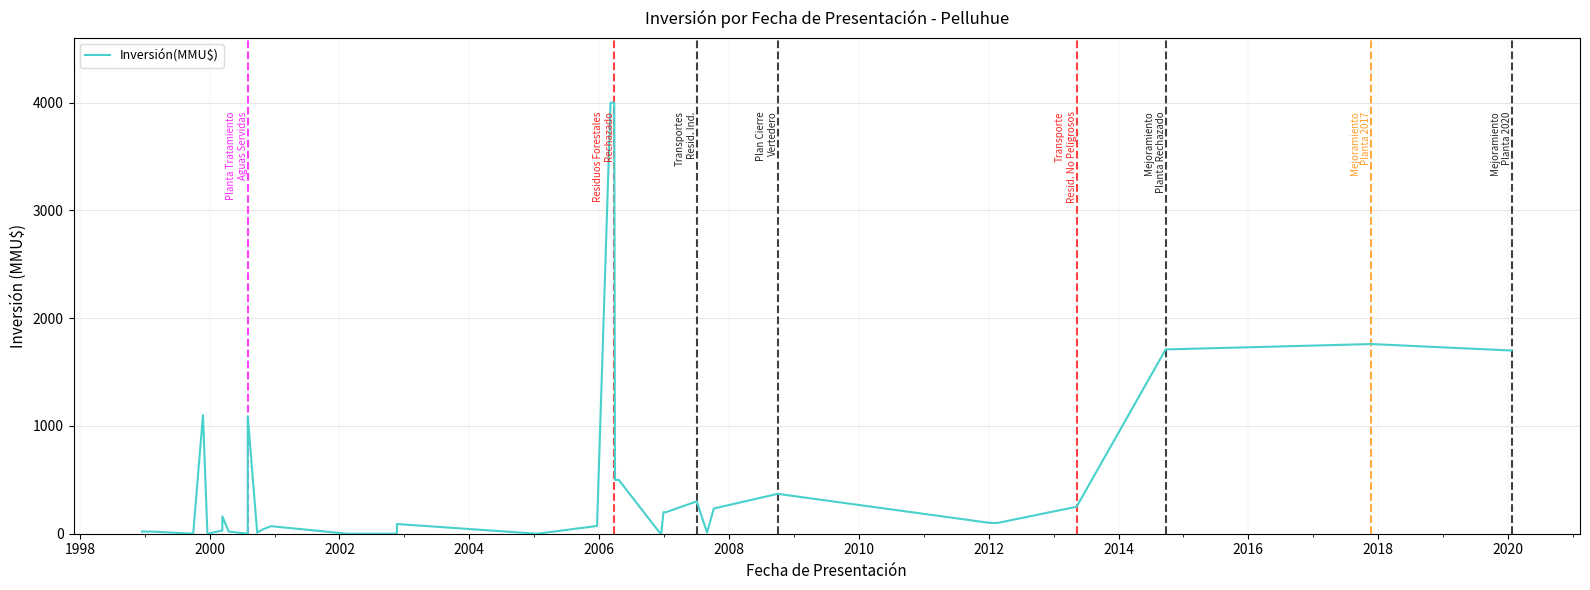

Where is the first local minimum?

2000